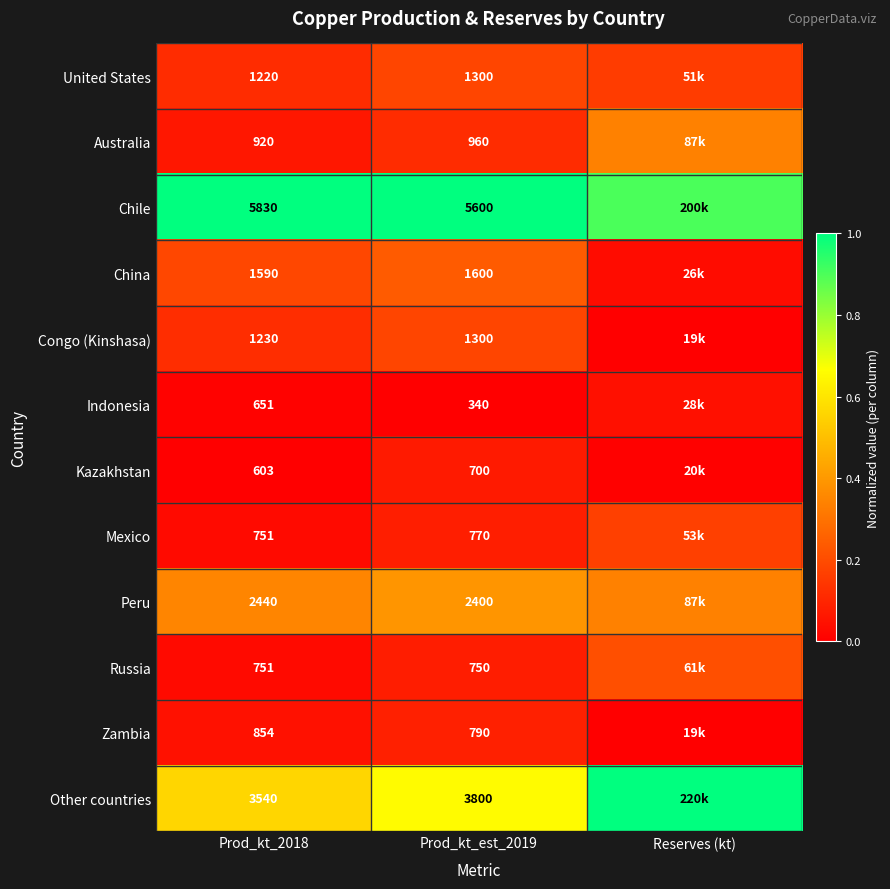

Is the value of Congo (Kinshasa) at Prod_kt_2018 greater than the value of Australia at Reserves (kt)?

No